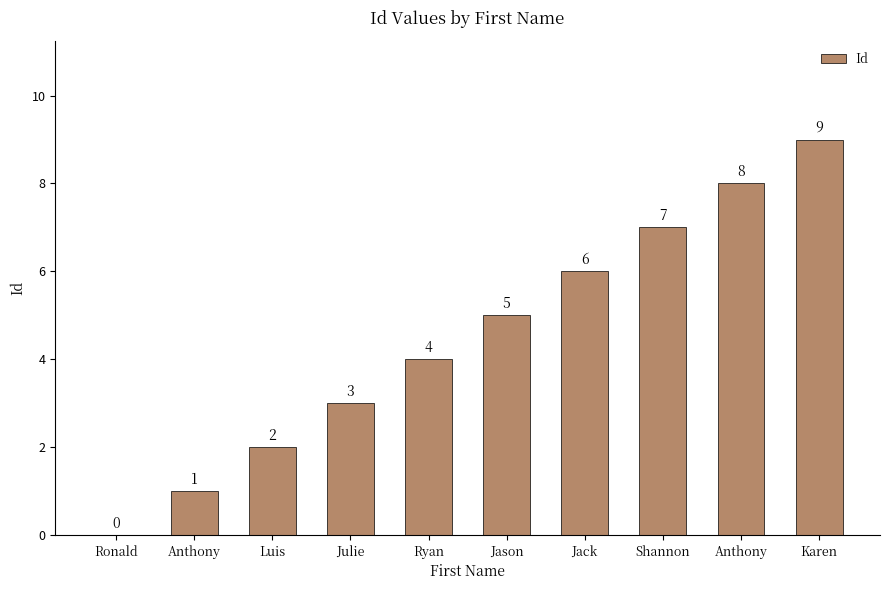

What is the difference between the second highest and second lowest values?

7